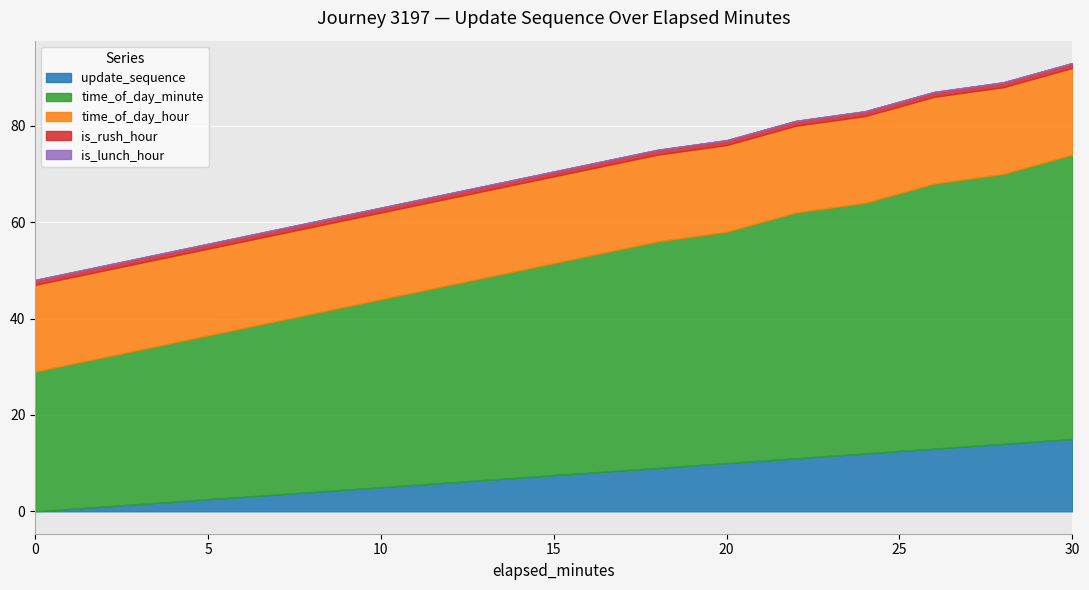

True or false: time_of_day_minute and update_sequence cross at least once.

False